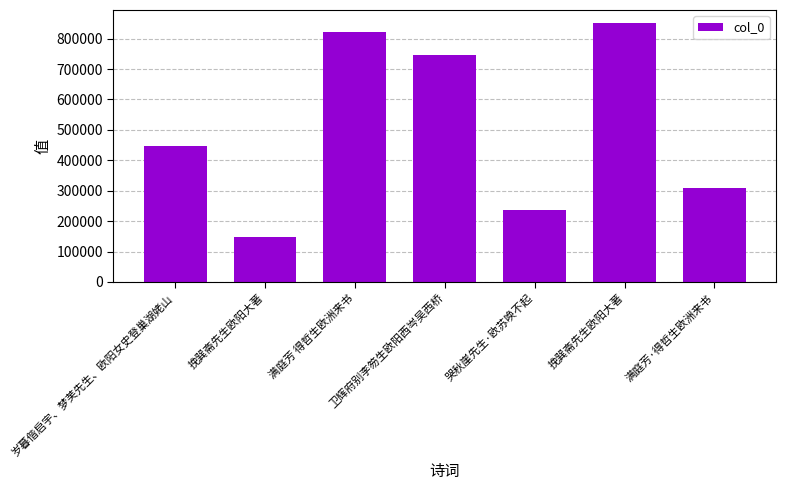

What is the change in value from 岁暮偕启宇、梦芙先生、欧阳女史登巢湖姥山 to 哭秋崖先生·欧苏唤不起?

-212396